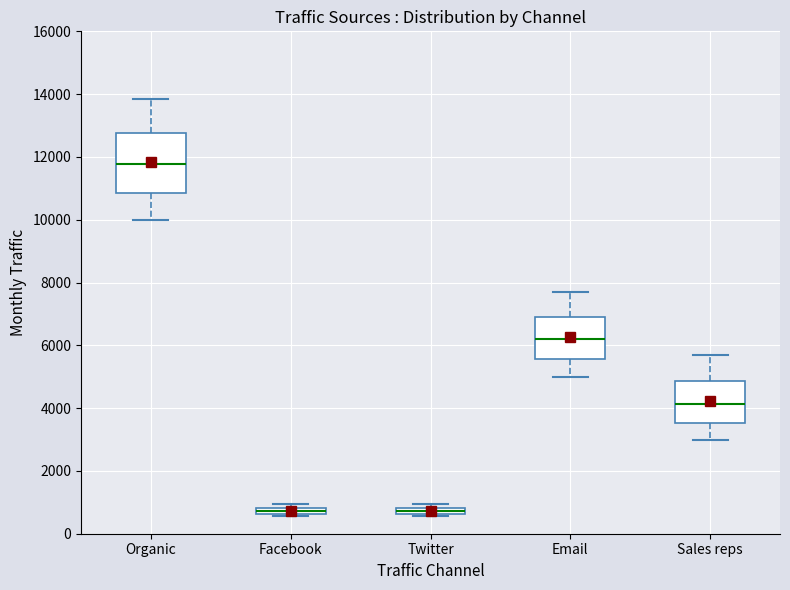

Comparing the boxes themselves (not the whiskers), which one is the tallest?

Organic